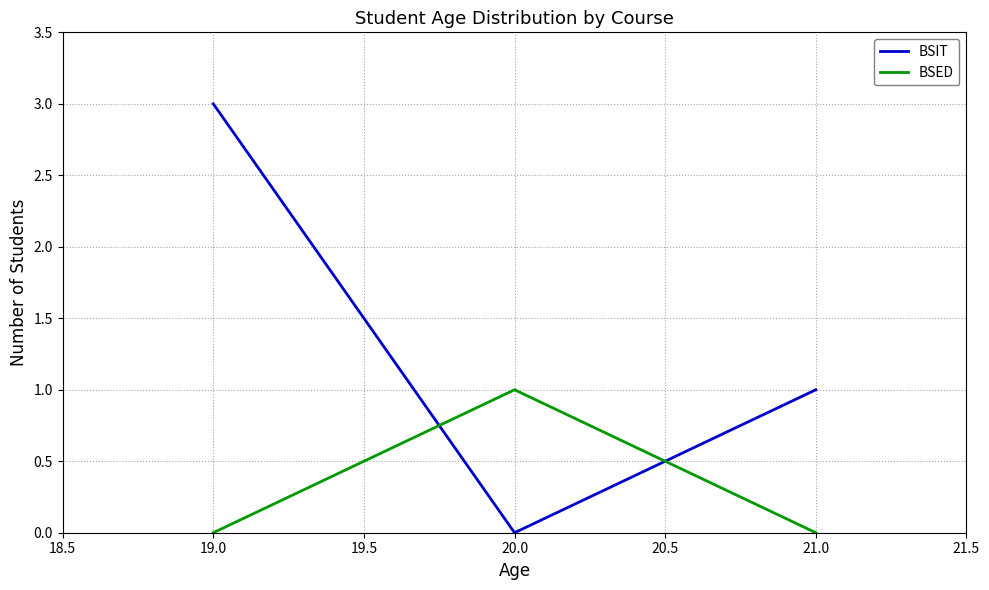

Reading right to left, what are all the values shown in this chart?

BSIT: 1	0	3
BSED: 0	1	0